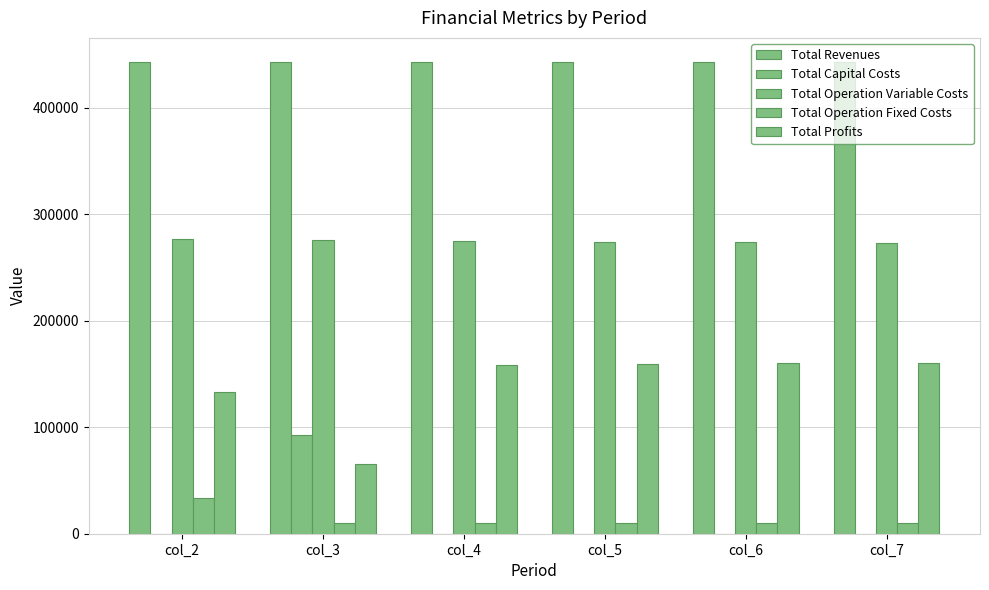

Reading left to right, extract all data points from this chart.

Total Revenues: col_2=443298.8	col_3=443298.8	col_4=443298.8	col_5=443298.8	col_6=443298.8	col_7=443298.8
Total Capital Costs: col_2=0.0	col_3=92800.0	col_4=0.0	col_5=0.0	col_6=0.0	col_7=0.0
Total Operation Variable Costs: col_2=276323.0	col_3=275642.0	col_4=274960.1	col_5=274277.3	col_6=273593.6	col_7=272908.9
Total Operation Fixed Costs: col_2=33627.6	col_3=9752.0	col_4=9752.0	col_5=9752.0	col_6=9752.0	col_7=9752.0
Total Profits: col_2=133348.3	col_3=65104.8	col_4=158586.7	col_5=159269.5	col_6=159953.2	col_7=160637.9